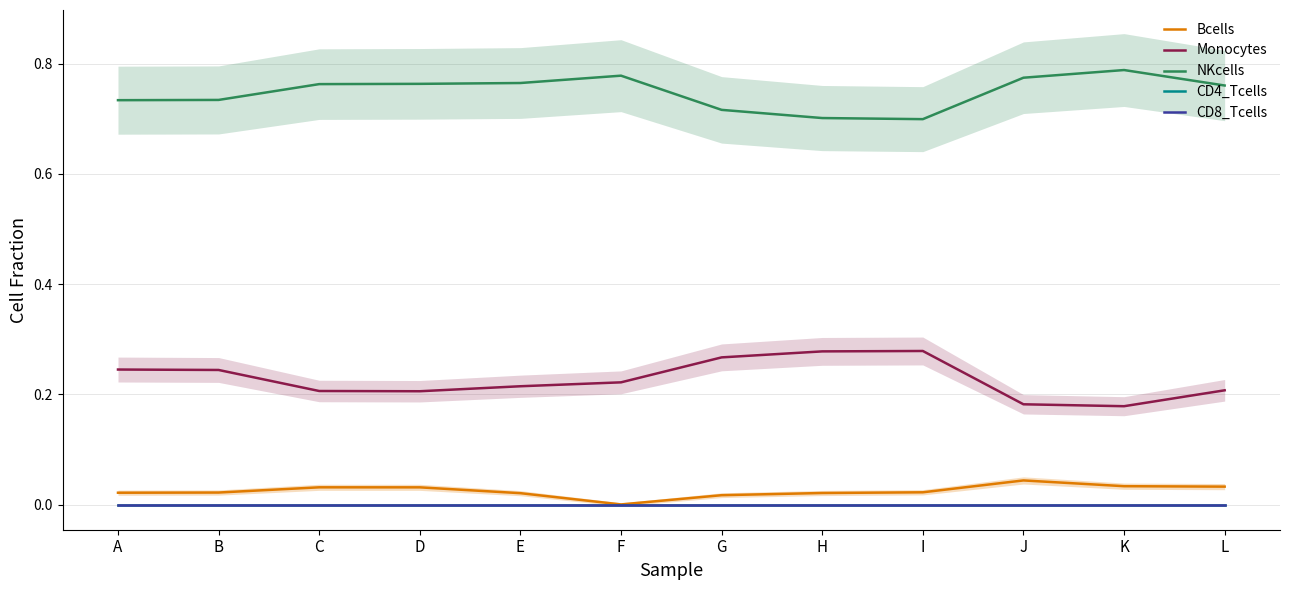

At which category does Bcells reach its first local peak?

C